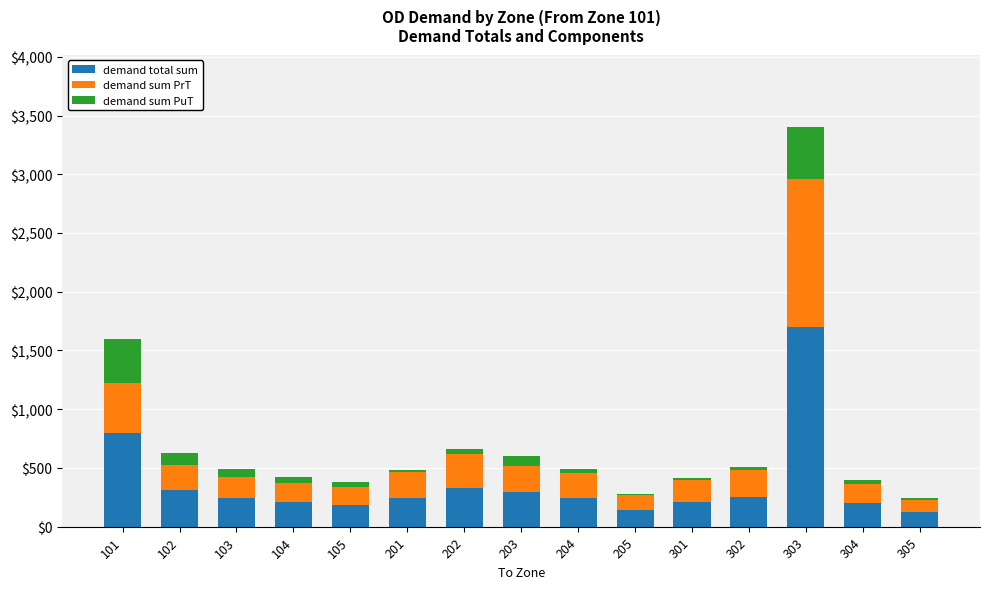

At which label is demand total sum closest to 912?

101